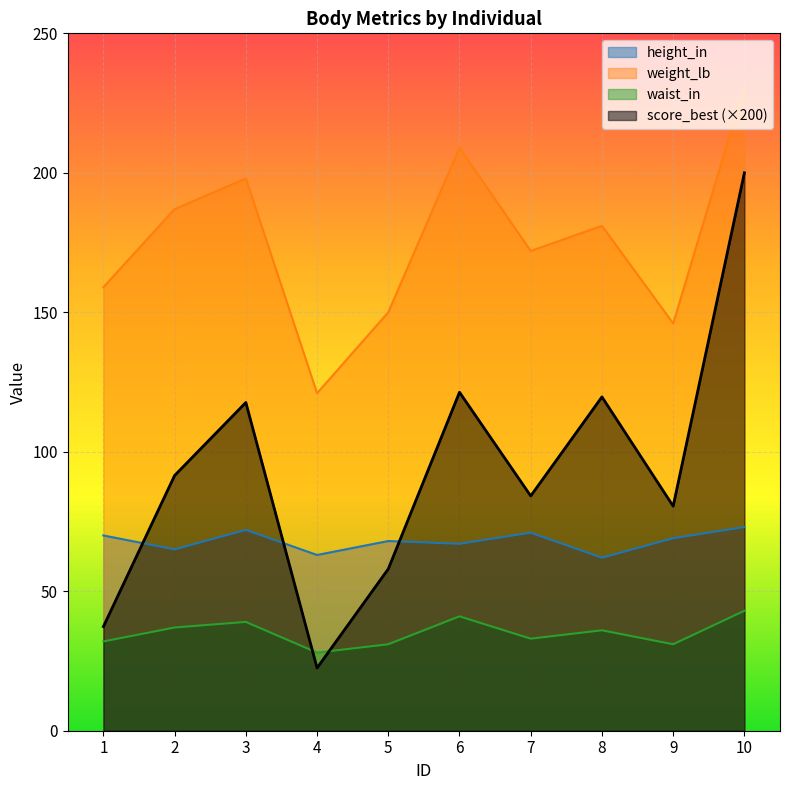

At which category does height_in reach its first local valley?

2